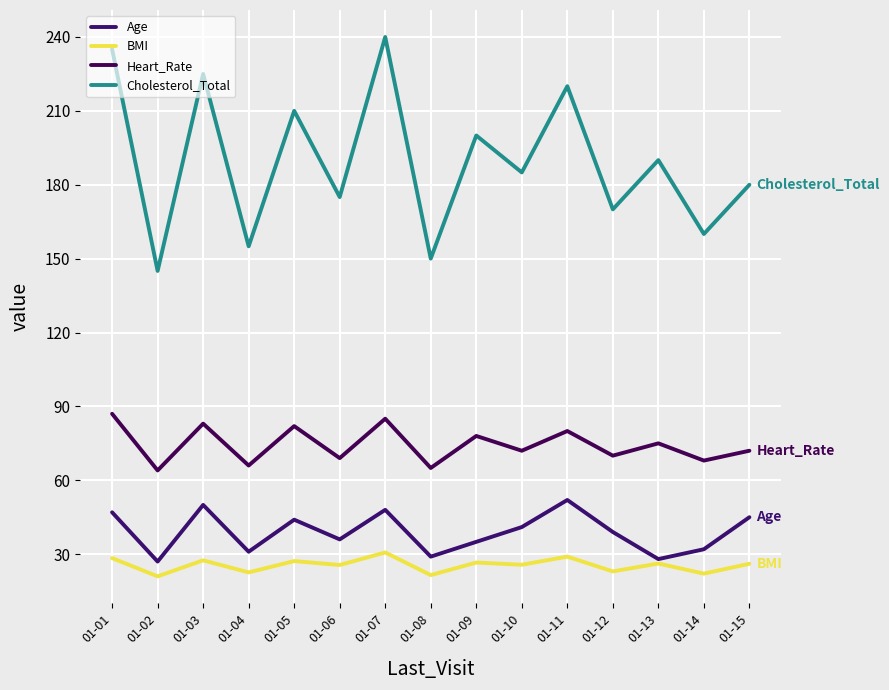

True or false: Age has a value of 47.0 at 01-01.

True